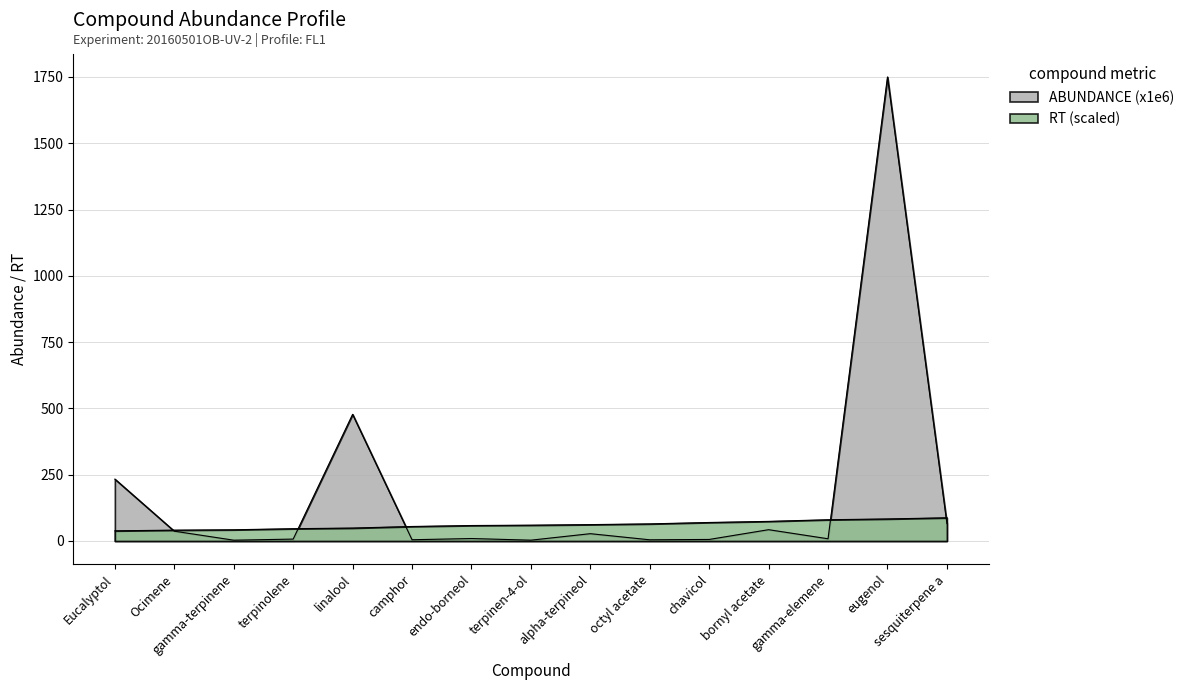

How many data points in ABUNDANCE (x1e6) are above 9?

8